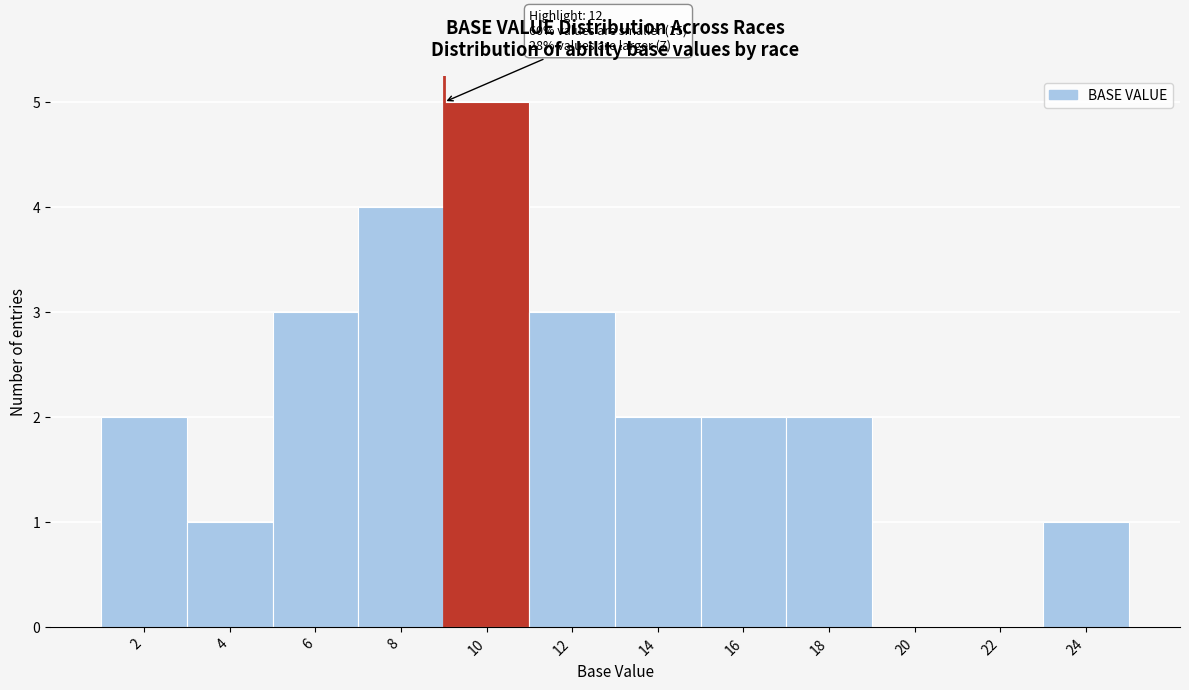

Reading left to right, what are all the values shown in this chart?

2=2	4=1	6=3	8=4	10=5	12=3	14=2	16=2	18=2	20=0	22=0	24=1